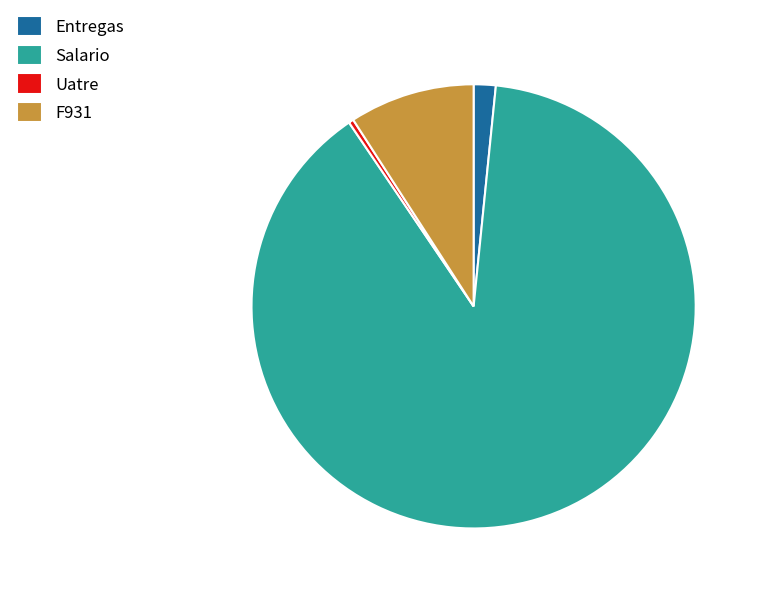

Which slice is the smallest?

Uatre